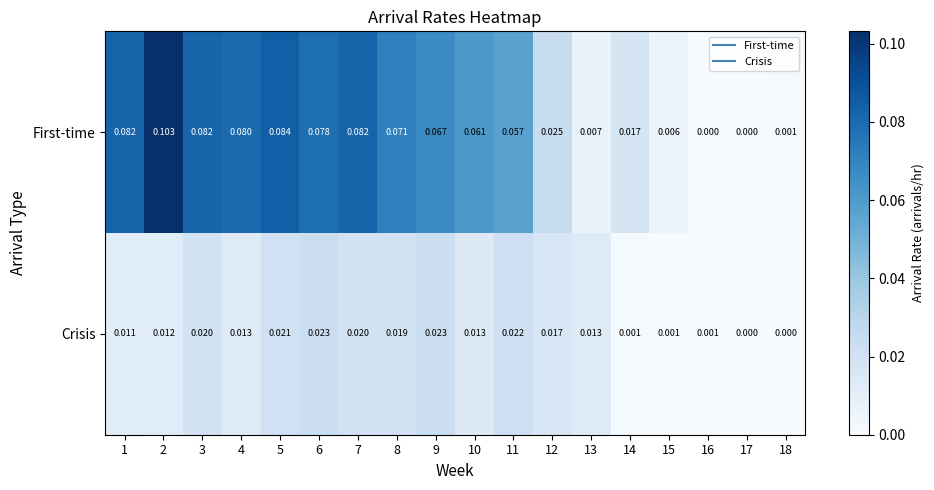

At 16, list the series in order from largest to smallest.

Crisis, First-time